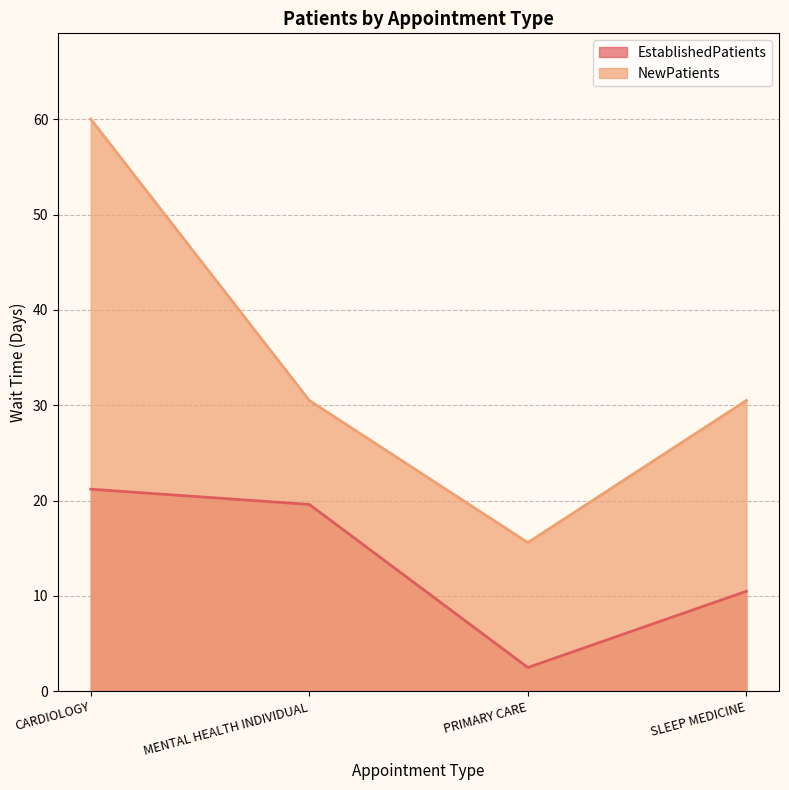

What are all the series names shown in the legend?

EstablishedPatients, NewPatients